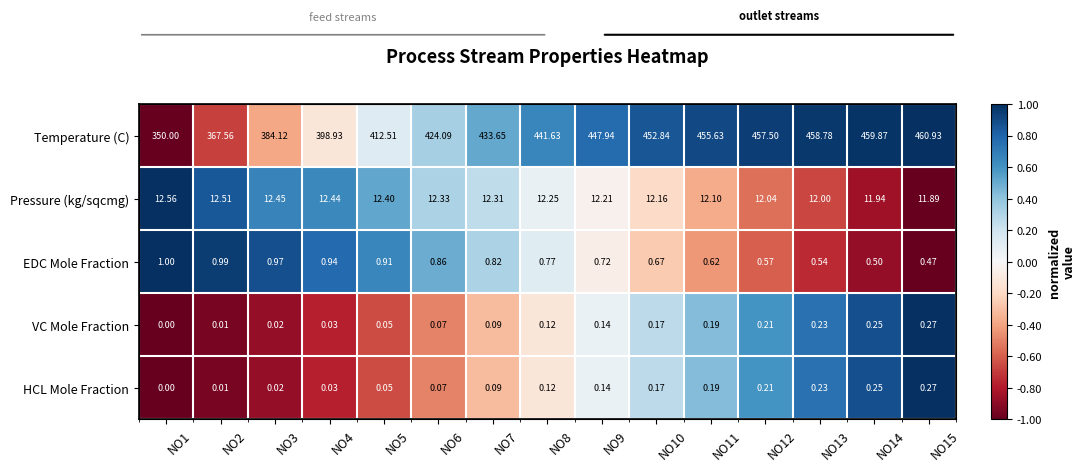

Is the value of HCL Mole Fraction at NO11 greater than the value of VC Mole Fraction at NO15?

No